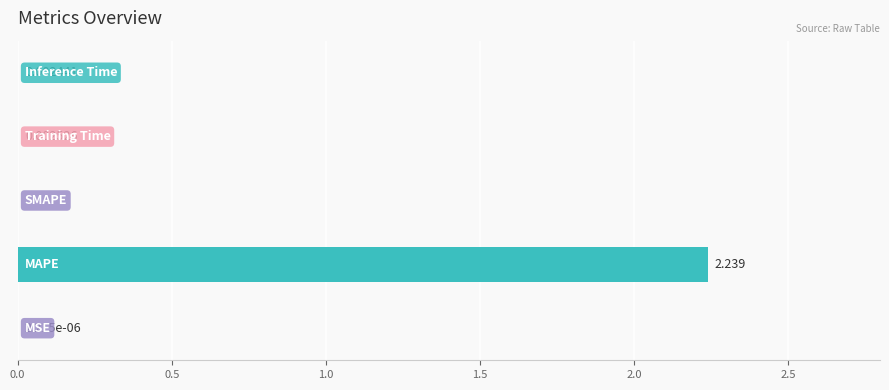

How many positive values are there?

4